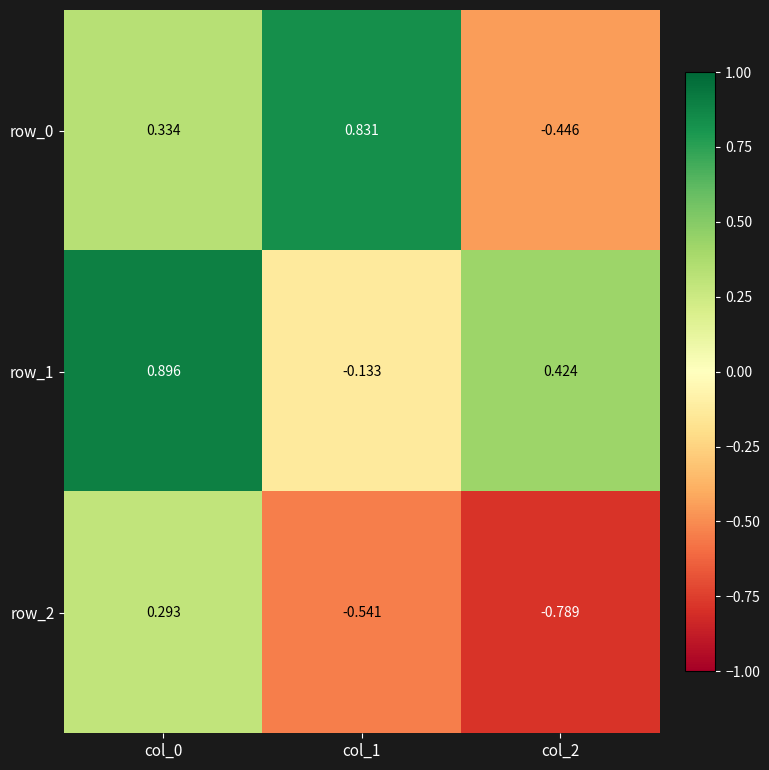

Is the value of row_1 at col_0 greater than the value of row_2 at col_0?

Yes